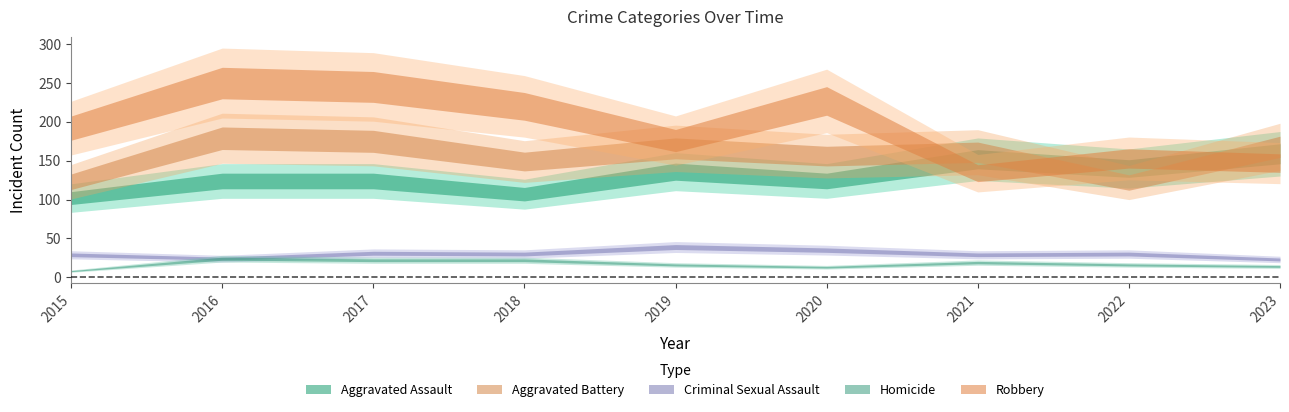

Reading left to right, transcribe all the data shown in this chart.

Aggravated Assault: 2015=102	2016=124	2017=124	2018=107	2019=136	2020=124	2021=152	2022=140	2023=159
Aggravated Battery: 2015=123	2016=179	2017=175	2018=149	2019=166	2020=156	2021=161	2022=122	2023=168
Criminal Sexual Assault: 2015=29	2016=24	2017=31	2018=30	2019=39	2020=35	2021=29	2022=30	2023=23
Homicide: 2015=8	2016=24	2017=22	2018=22	2019=16	2020=13	2021=19	2022=16	2023=14
Robbery: 2015=192	2016=250	2017=245	2018=220	2019=176	2020=227	2021=134	2022=153	2023=147